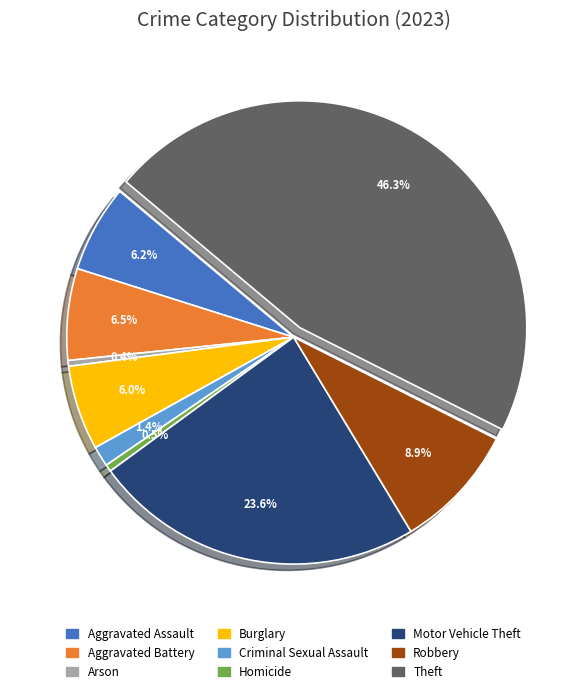

Does Robbery represent more than half of the total?

No